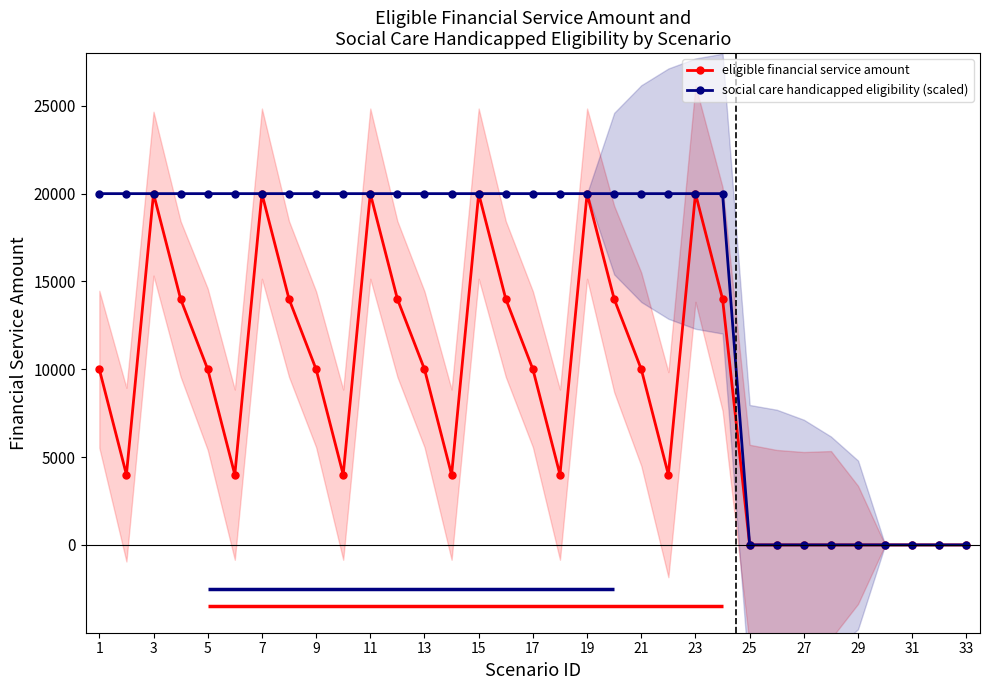

Is the value of eligible financial service amount at 17 greater than the value of social care handicapped eligibility (scaled) at 7?

No